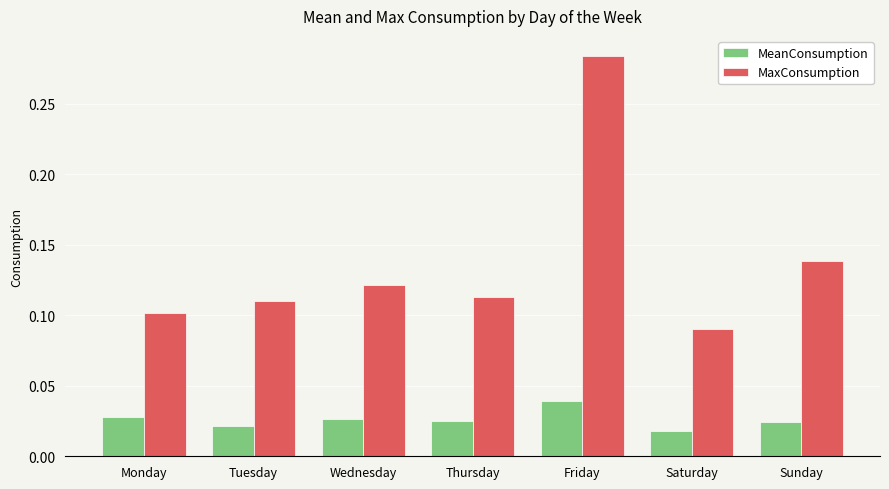

Between Saturday and Sunday, which series saw the biggest shift?

MaxConsumption